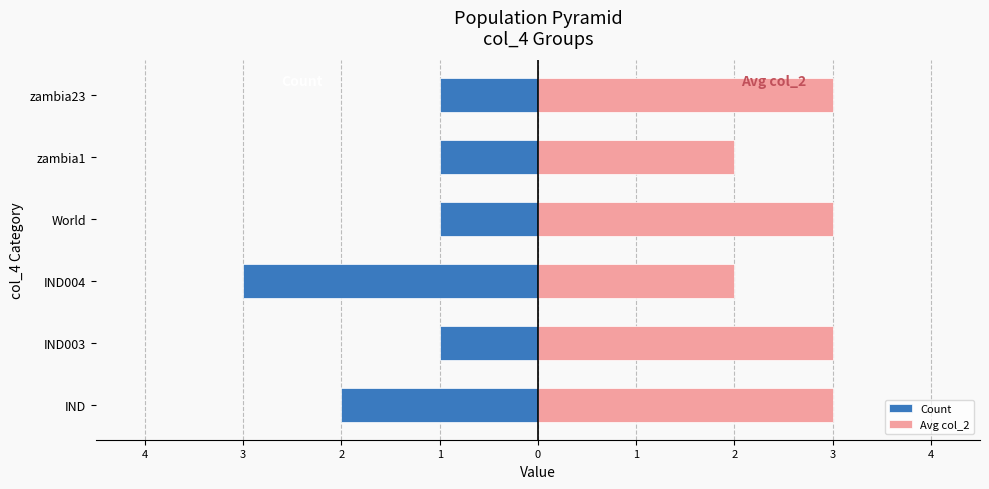

Reading left to right, list all the values displayed in this chart.

Count: -2	-1	-3	-1	-1	-1
Avg col_2: 3	3	2	3	2	3